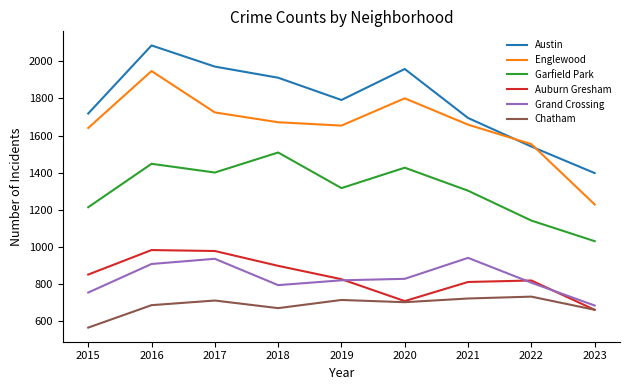

True or false: Englewood has a value of 2749 at 2019.

False